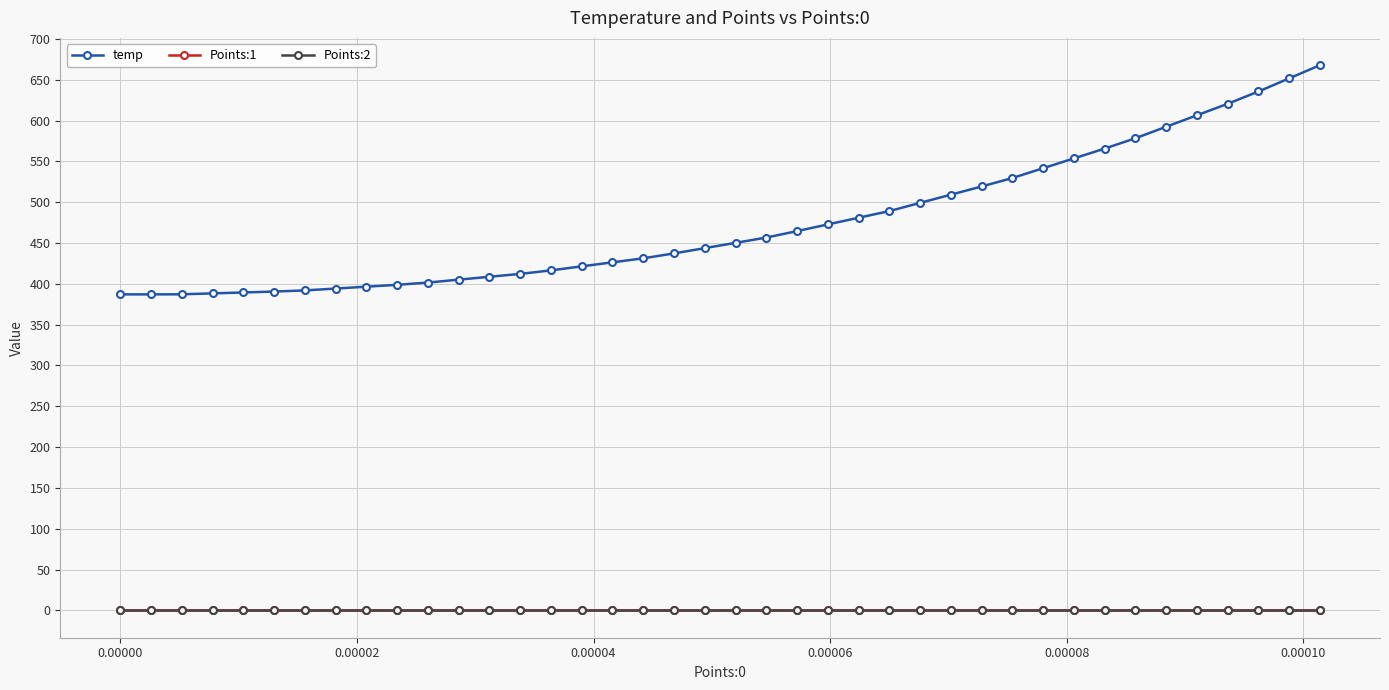

Which series has the widest spread of values?

temp